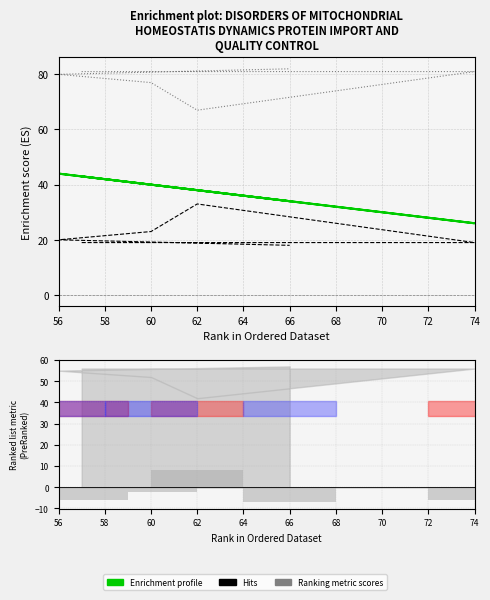

How many bars are there in total?

24